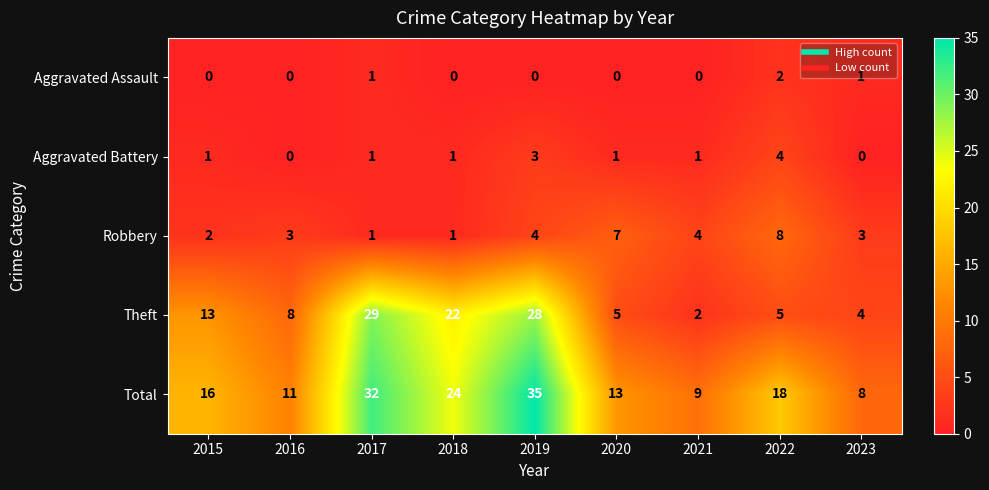

What is the greatest value displayed?

35